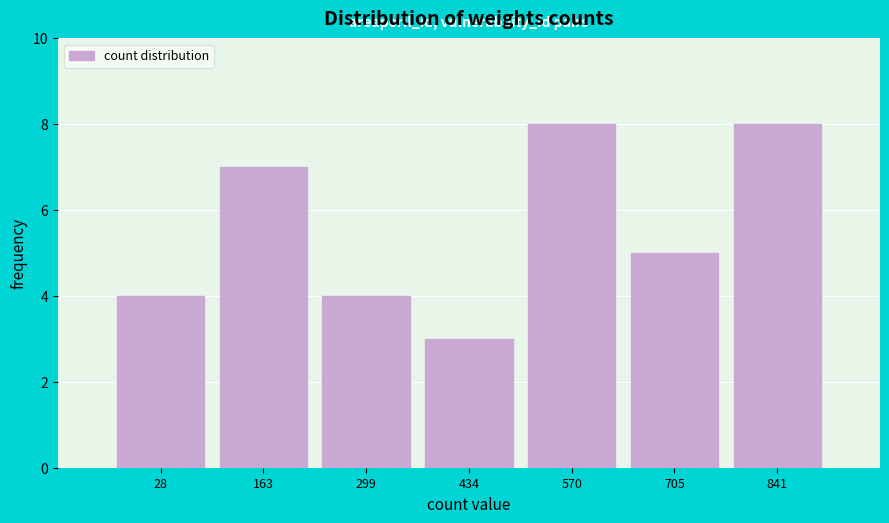

Reading left to right, list all the values displayed in this chart.

4	7	4	3	8	5	8